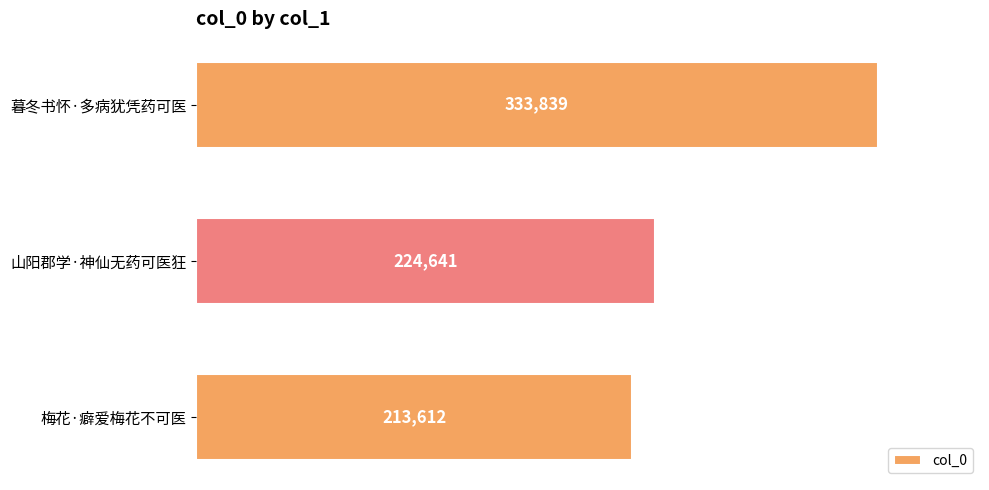

Reading bottom to top, extract all data points from this chart.

213612	224641	333839